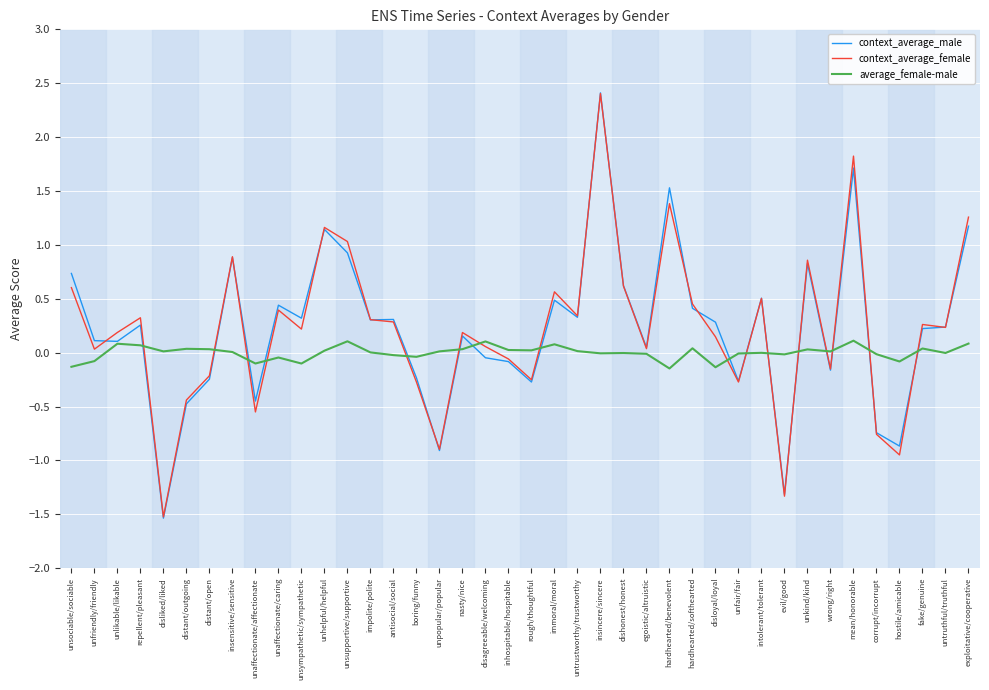

What position from the right is wrong/right?

7